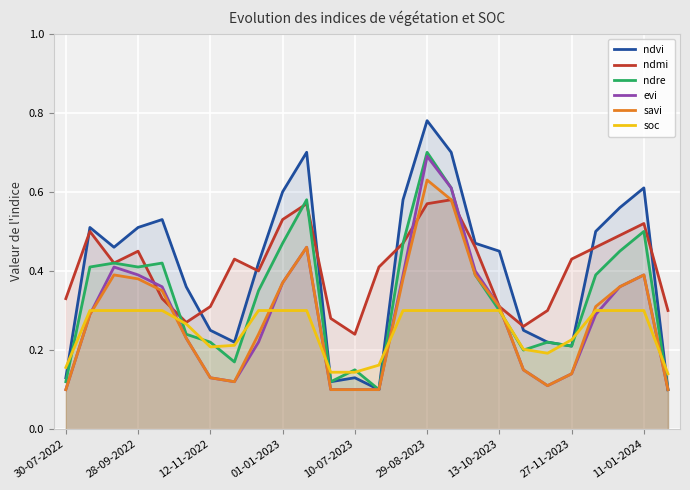

What is the difference between the second highest and minimum values in the soc series?

0.2